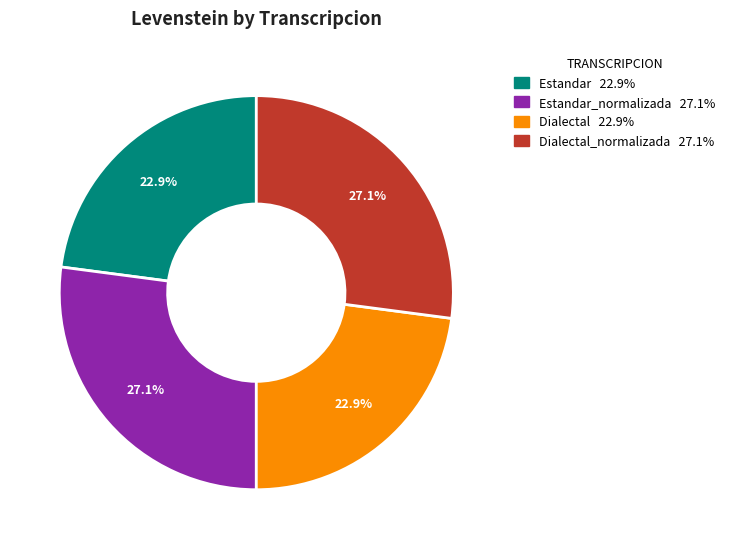

Does any single category account for the majority?

No